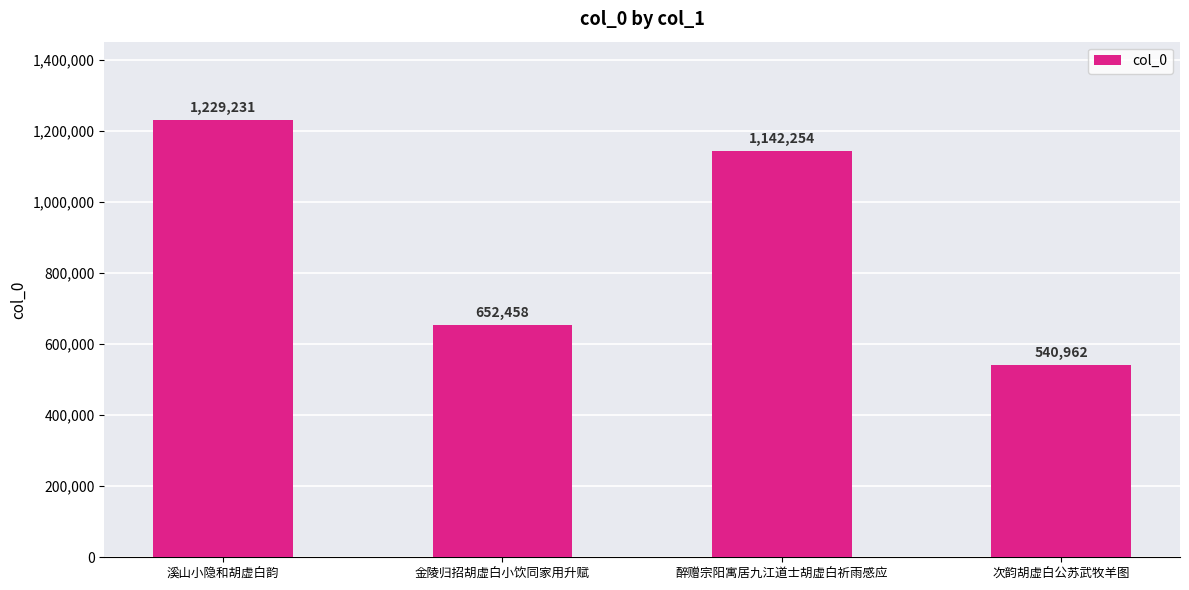

What is the difference between the second highest and second lowest values?

489796